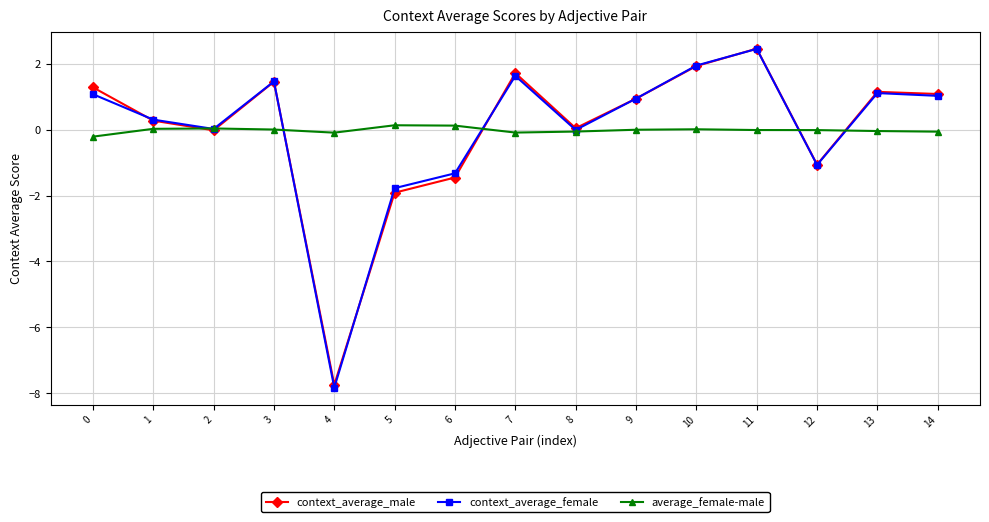

What is the difference between the context_average_female values at 10 and 1?

1.6